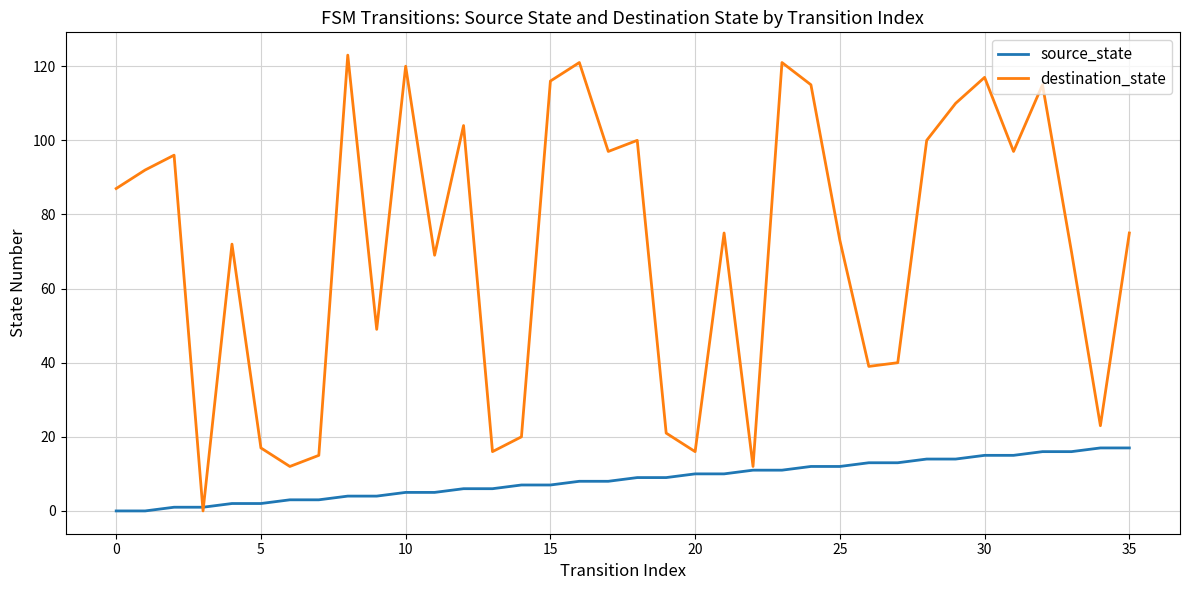

What is the maximum value for destination_state?

123